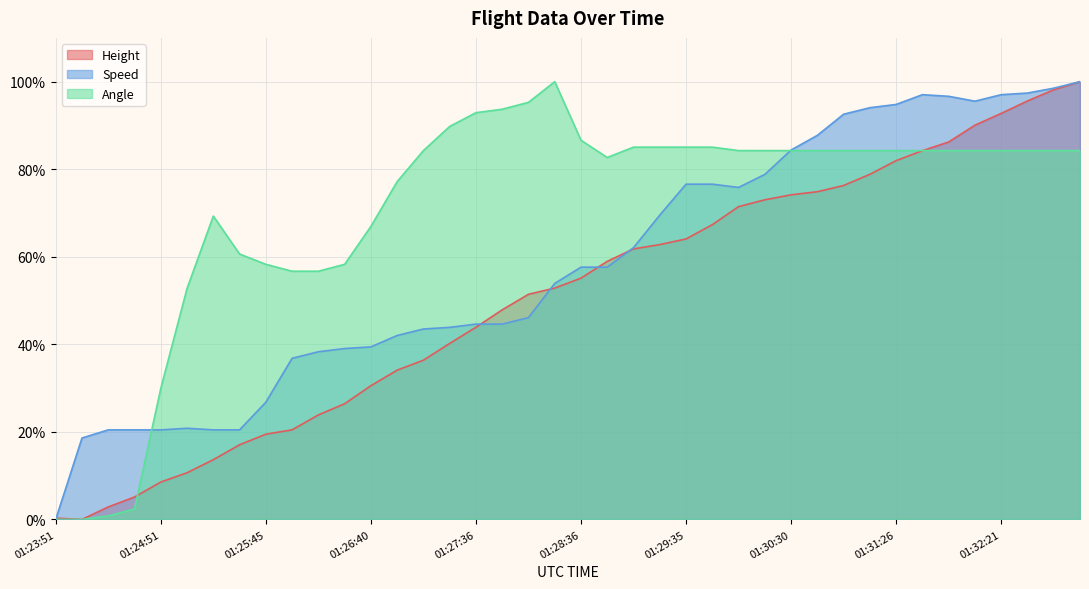

What is the sum of the Angle values at 01:32:50 and 01:28:06?

179.5